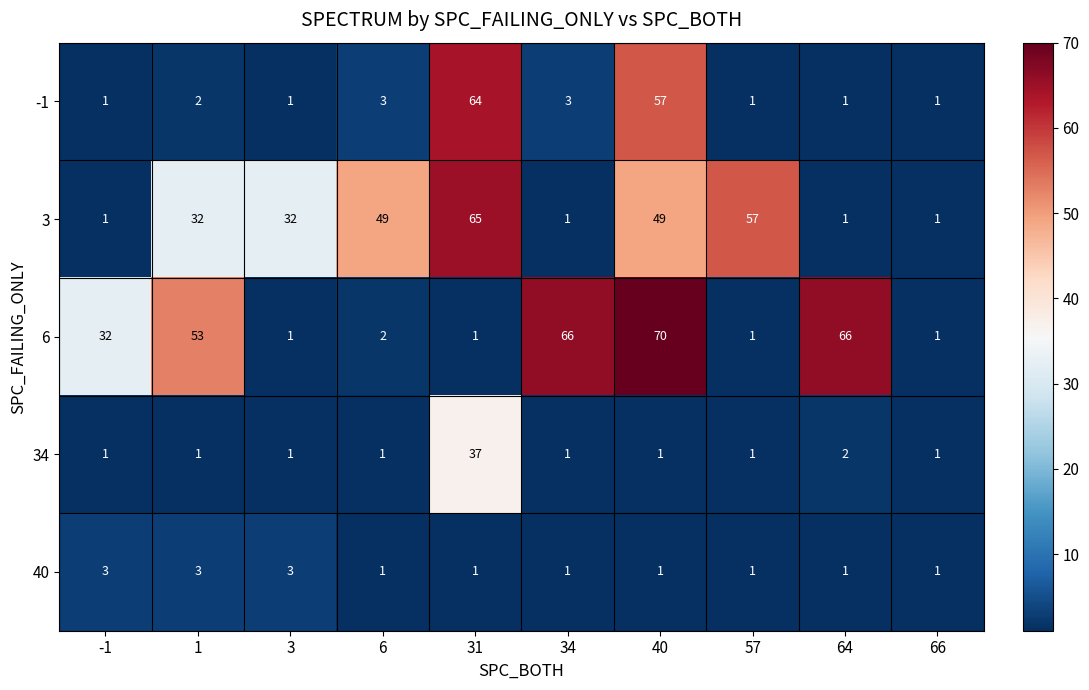

What is the sum of all 40 values?

16